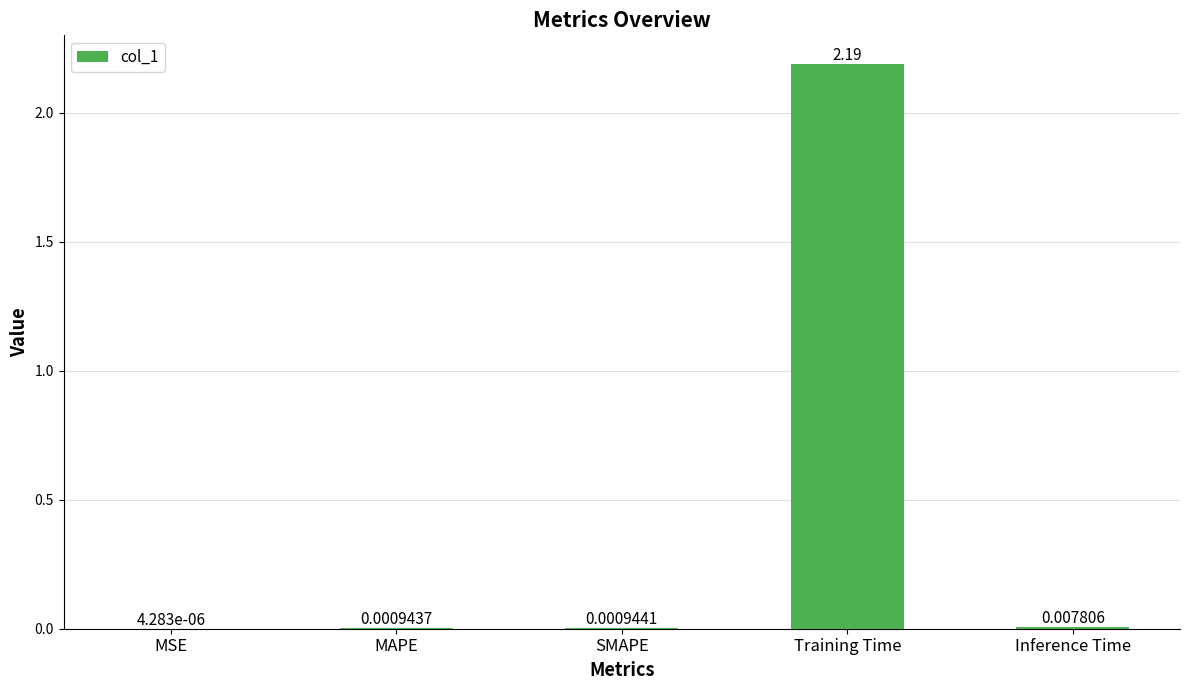

Which label corresponds to the largest value in the chart?

Training Time